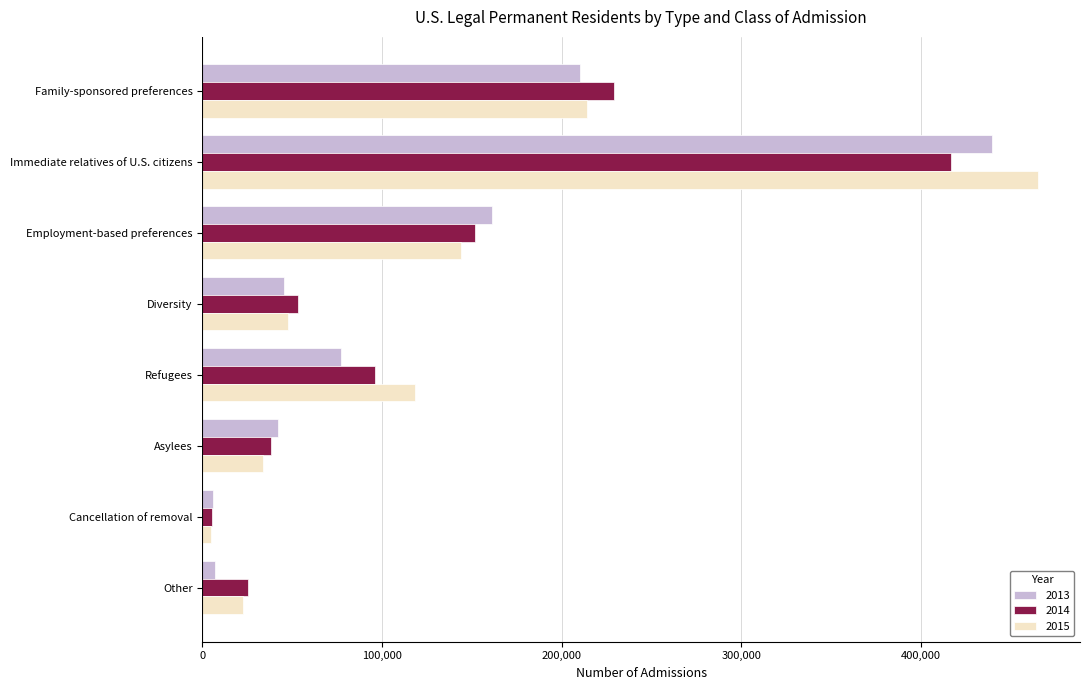

How many values in the 2013 series are below 77395?

4